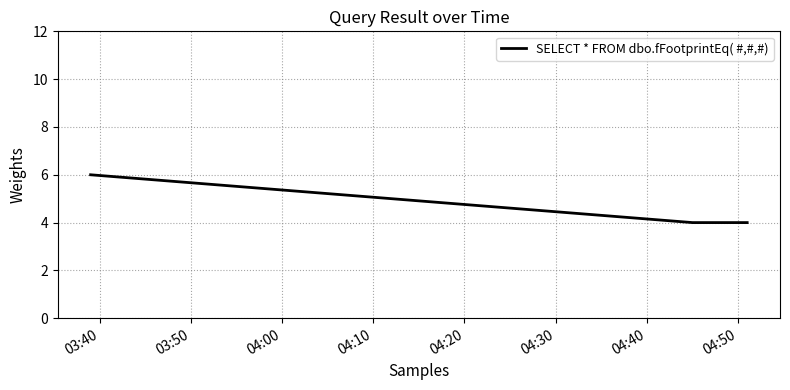

What is the greatest value displayed?

6